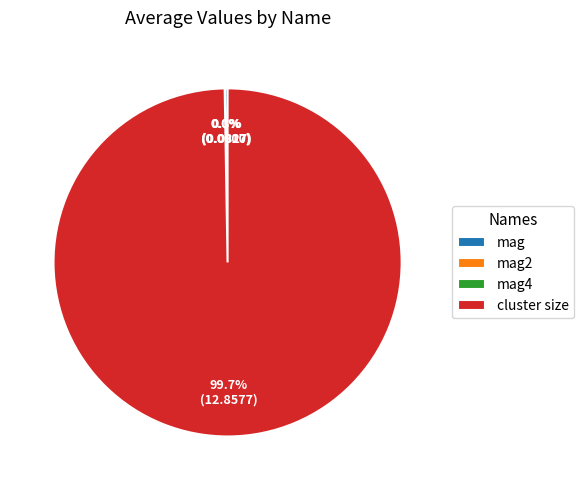

How much of the chart is everything except cluster size?

0.3%